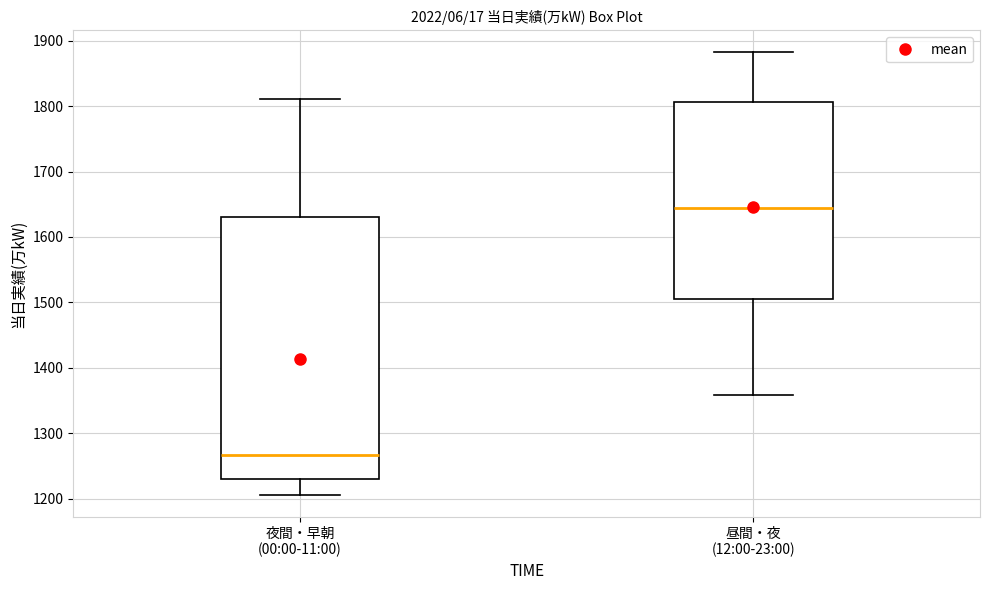

Reading left to right, transcribe this box plot: for each box, give where its median line is, the range the box spans, and where its two whiskers end, as read against the y-axis. The values are not printed on the chart, so give them approximately, as read against the axis.

夜間・早朝 (00:00-11:00): median 1270, box 1230 to 1630, whiskers 1210 to 1810
昼間・夜 (12:00-23:00): median 1650, box 1510 to 1810, whiskers 1360 to 1880